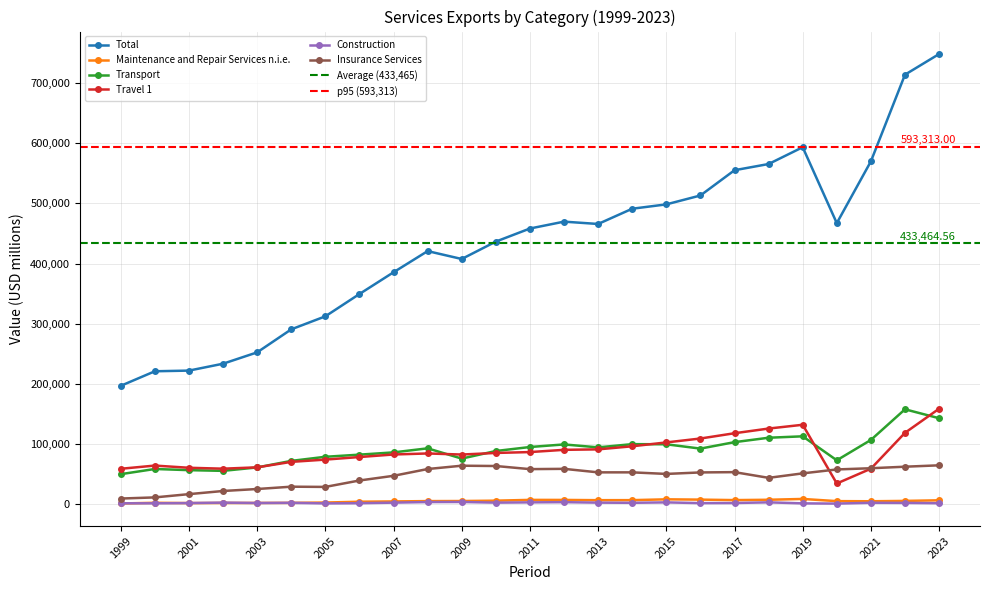

List the series in order of their peak value, lowest first.

Construction, Maintenance and Repair Services n.i.e., Insurance Services, Transport, Travel 1, Total